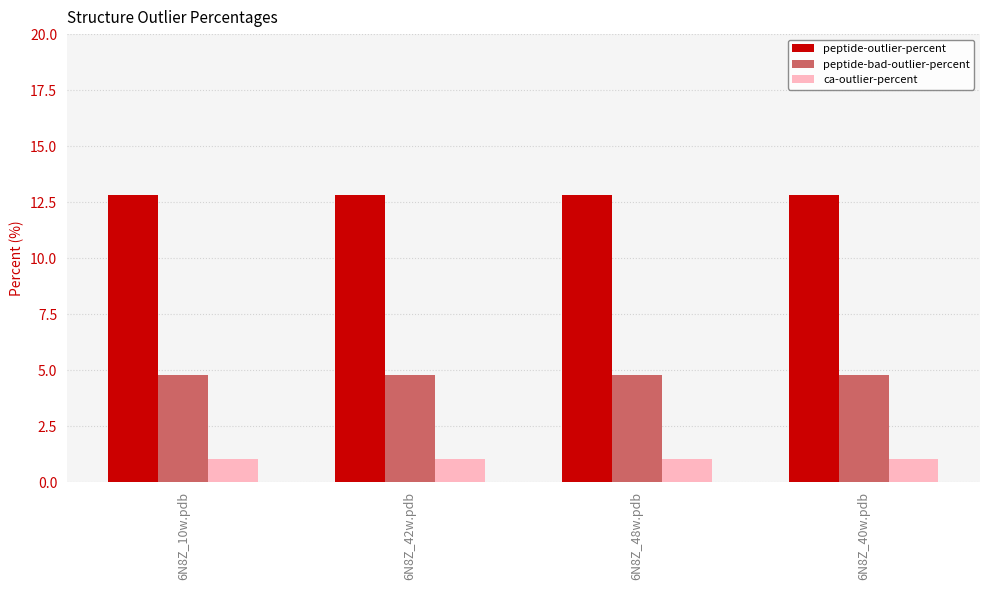

Reading left to right, list all the values displayed in this chart.

peptide-outlier-percent: 6N8Z_10w.pdb=12.8	6N8Z_42w.pdb=12.8	6N8Z_48w.pdb=12.8	6N8Z_40w.pdb=12.8
peptide-bad-outlier-percent: 6N8Z_10w.pdb=4.8	6N8Z_42w.pdb=4.8	6N8Z_48w.pdb=4.8	6N8Z_40w.pdb=4.8
ca-outlier-percent: 6N8Z_10w.pdb=1.1	6N8Z_42w.pdb=1.1	6N8Z_48w.pdb=1.1	6N8Z_40w.pdb=1.1